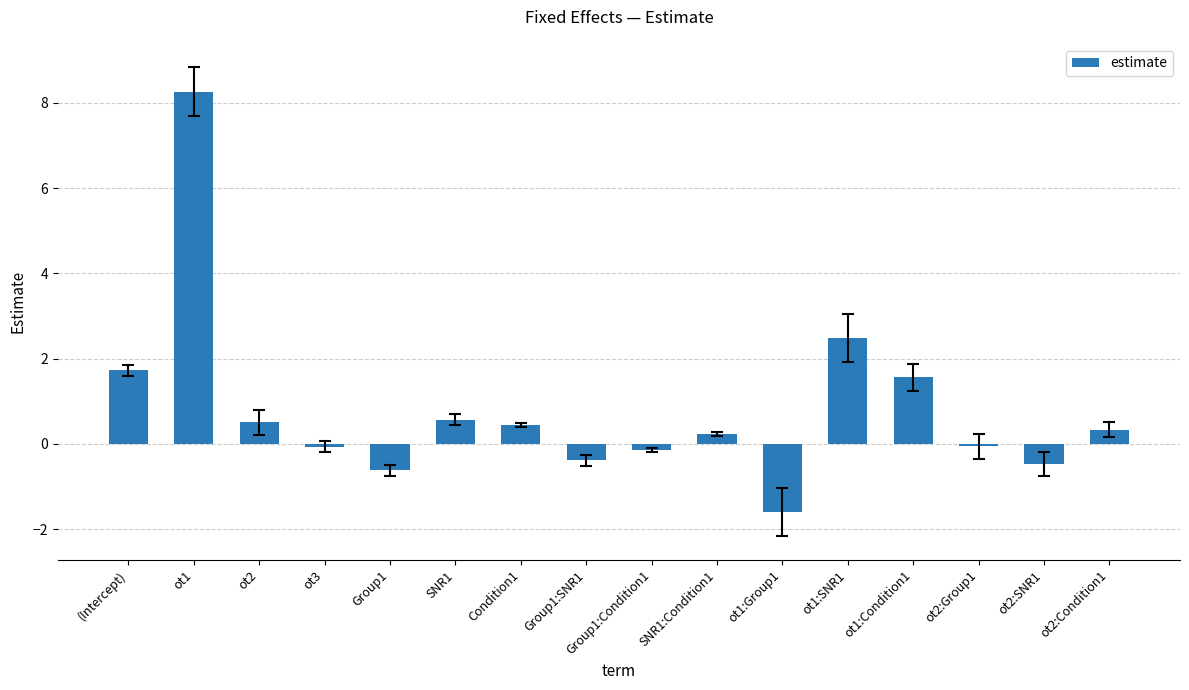

At which category does the chart reach its minimum across all series?

ot1:Group1